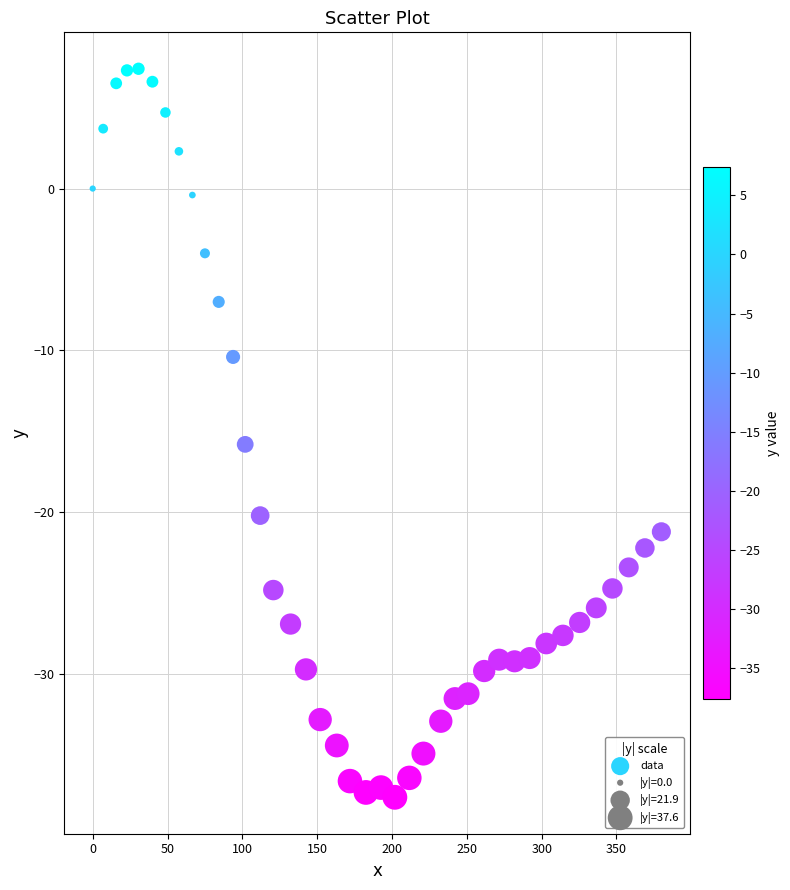

What Y value in the scatter plot is closest to -15?

-15.8